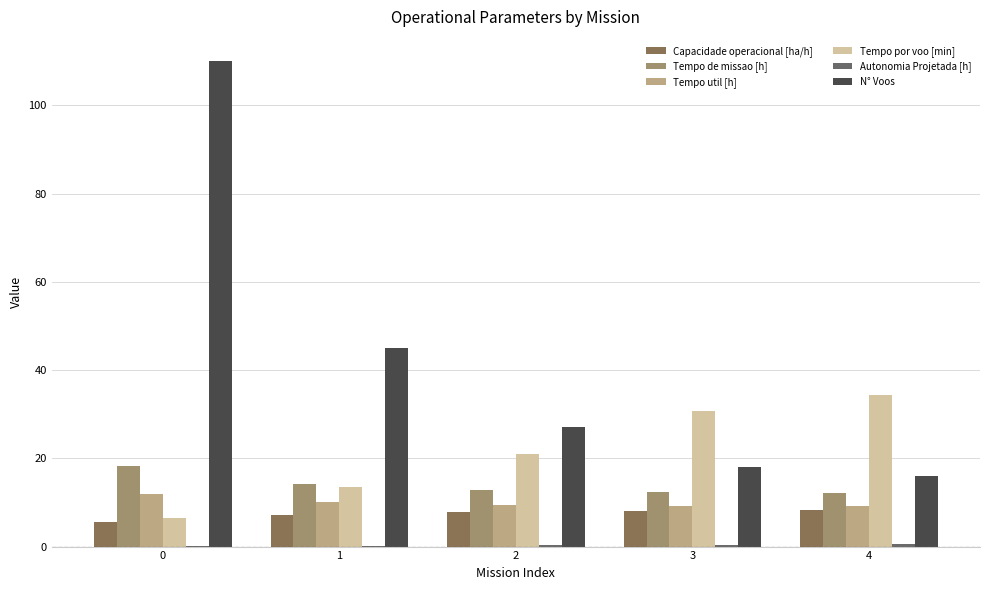

Which series has the largest range (max minus min)?

N° Voos